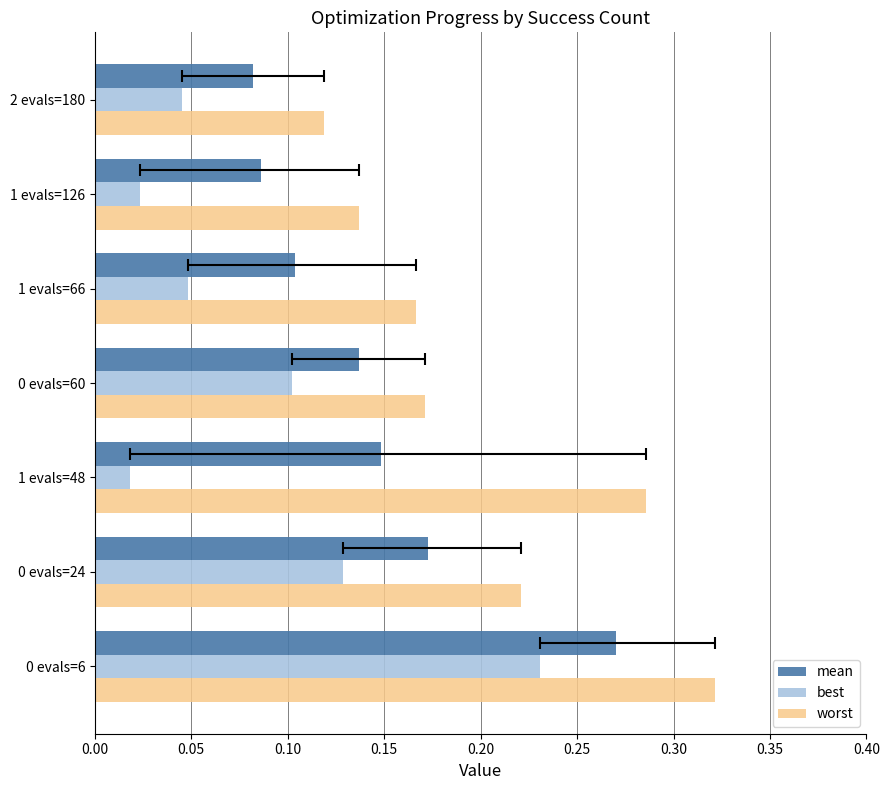

How many bars are there in each group?

3